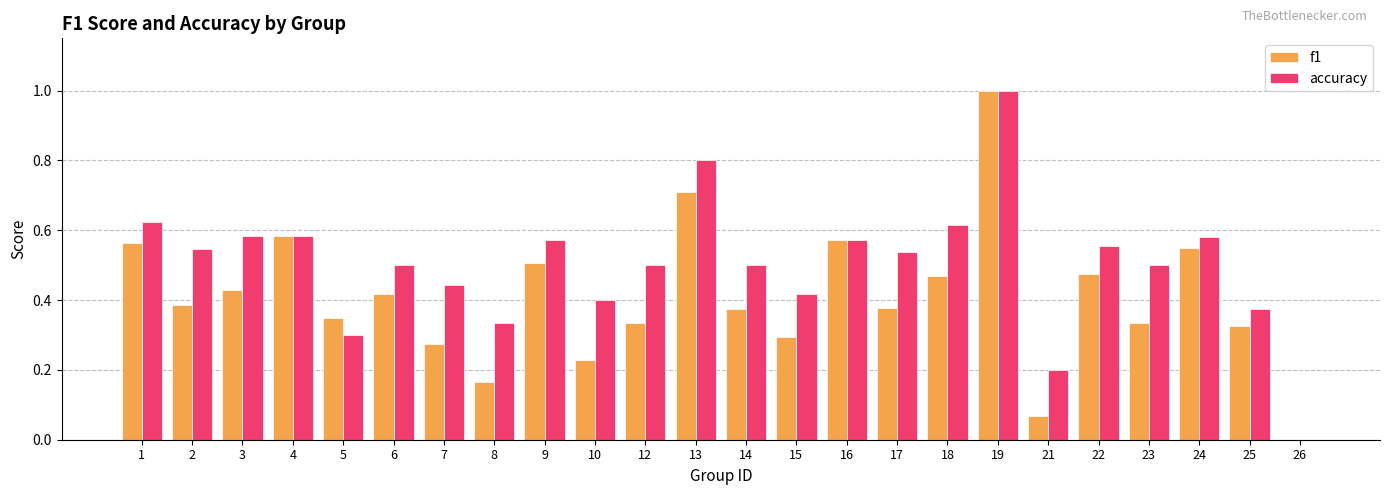

True or false: f1 has a value of 0.1 at 18.

False